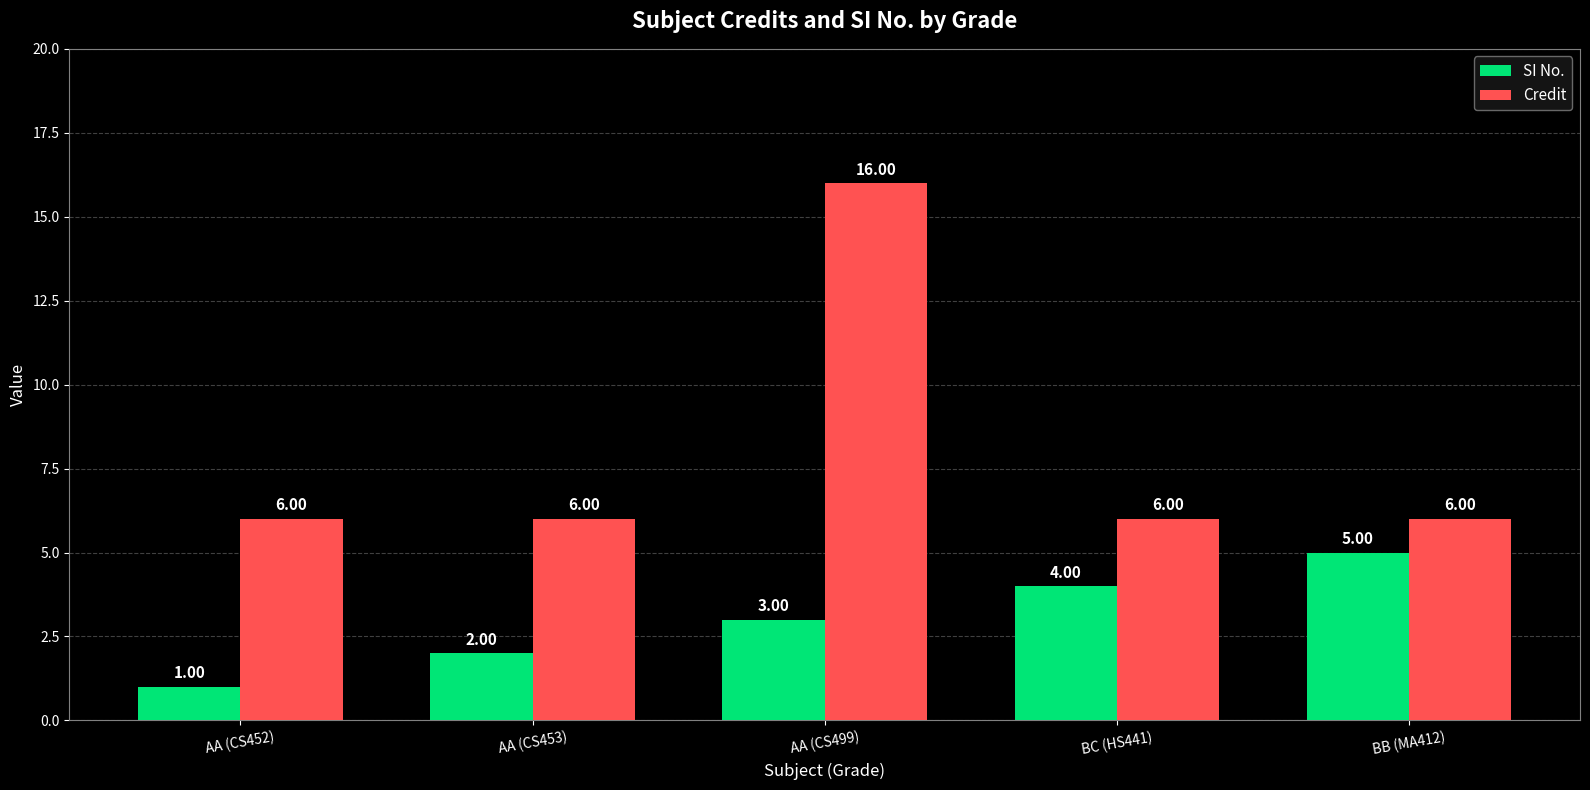

Read the Credit value at BC (HS441).

6